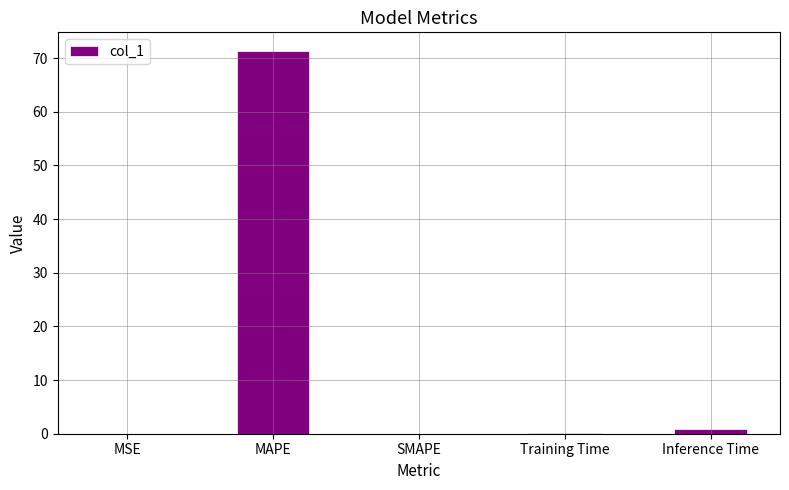

What value does the data have at MAPE?

71.2